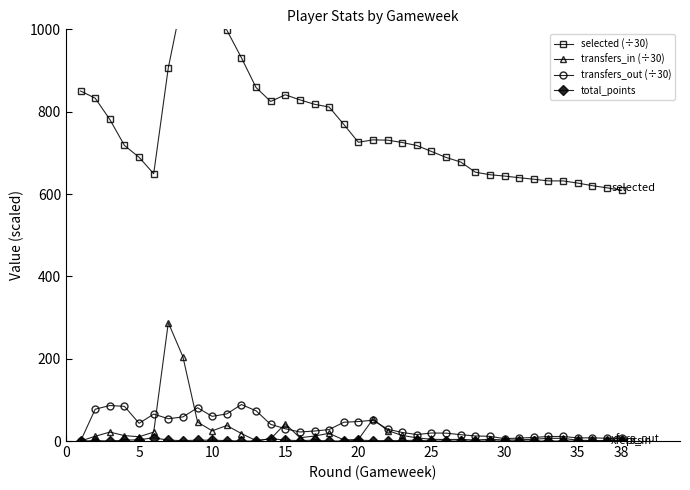

At which label is total_points closest to 4?

5